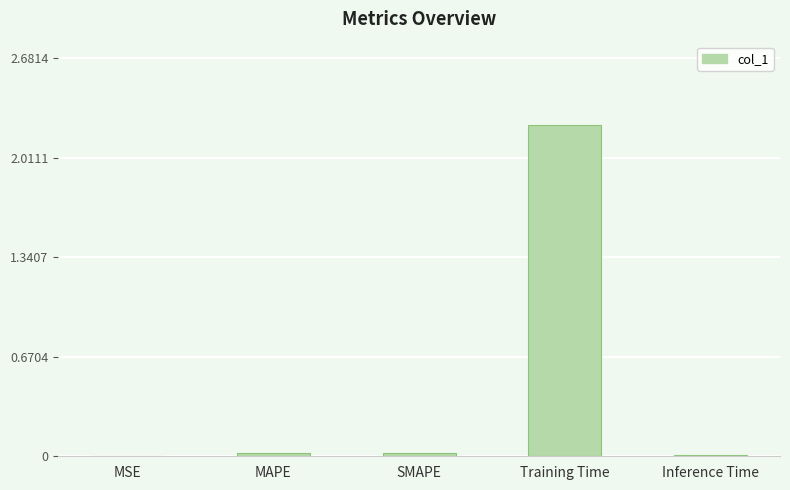

Which label corresponds to the largest value in the chart?

Training Time